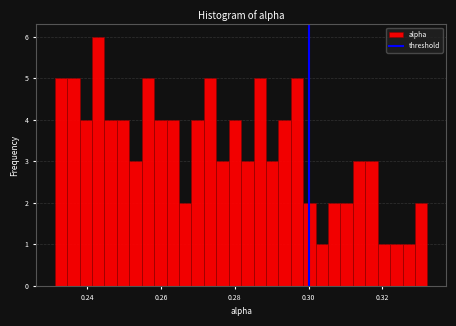

Around what value on the x-axis is the tallest bar? Give the approximate position of its centre, as read against the axis.

0.244